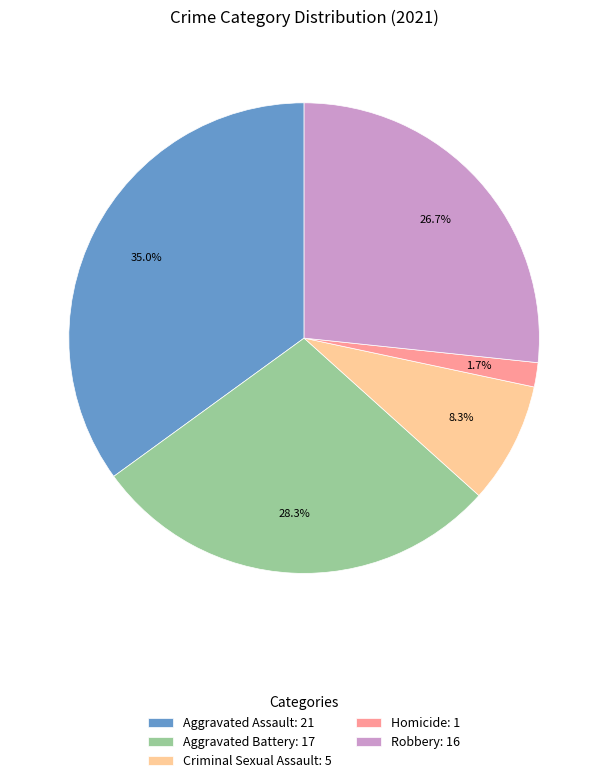

What percentage is the Aggravated Battery slice, to the nearest percent?

28%